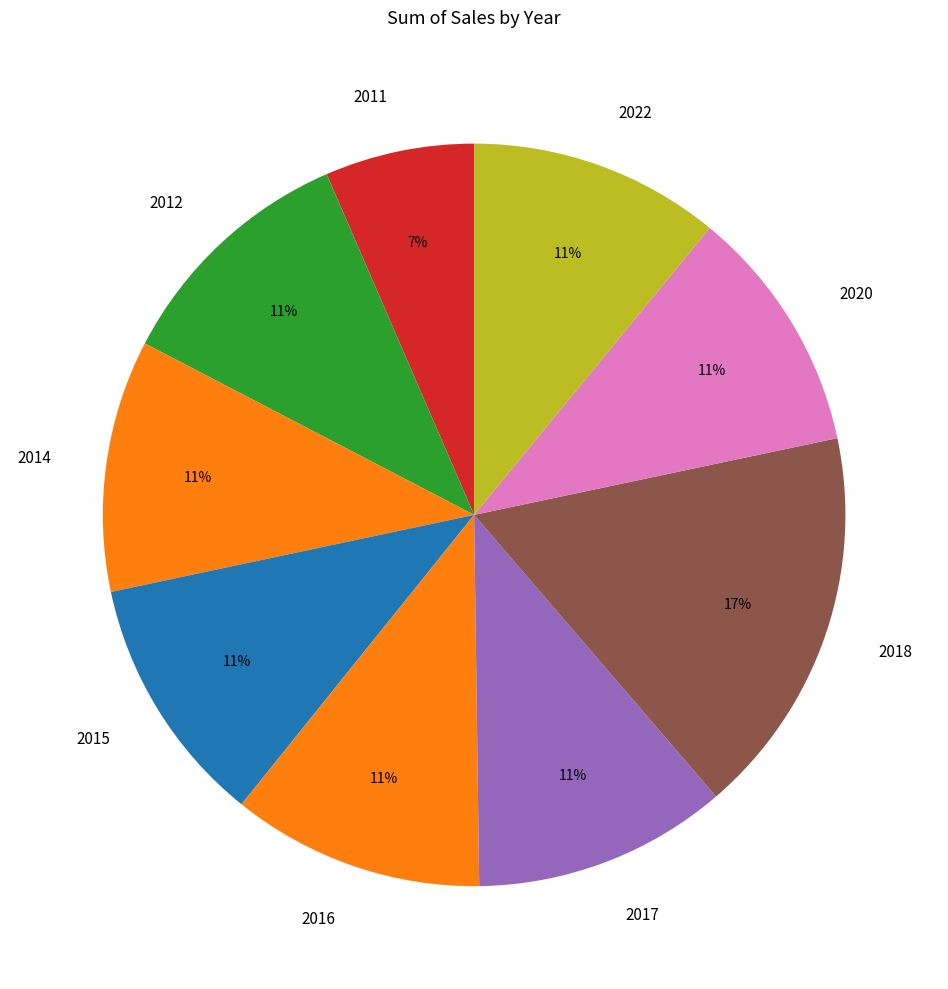

Combined, do 2020 and 2022 account for over 50%?

No